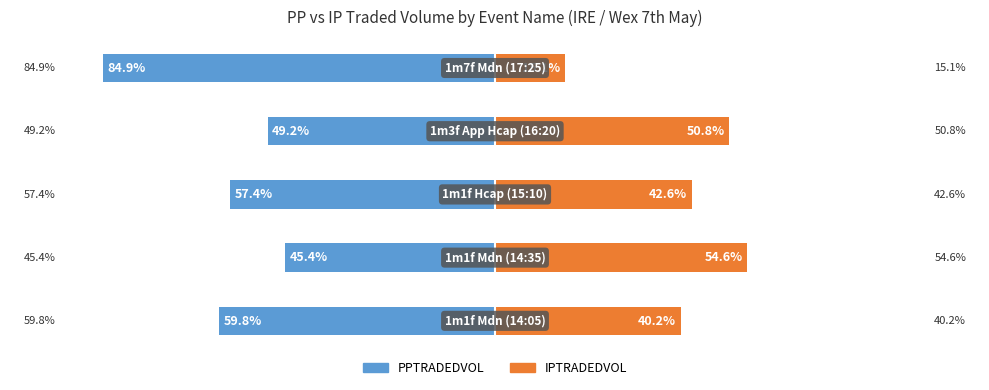

At 2, list the series in order from largest to smallest.

IPTRADEDVOL, PPTRADEDVOL